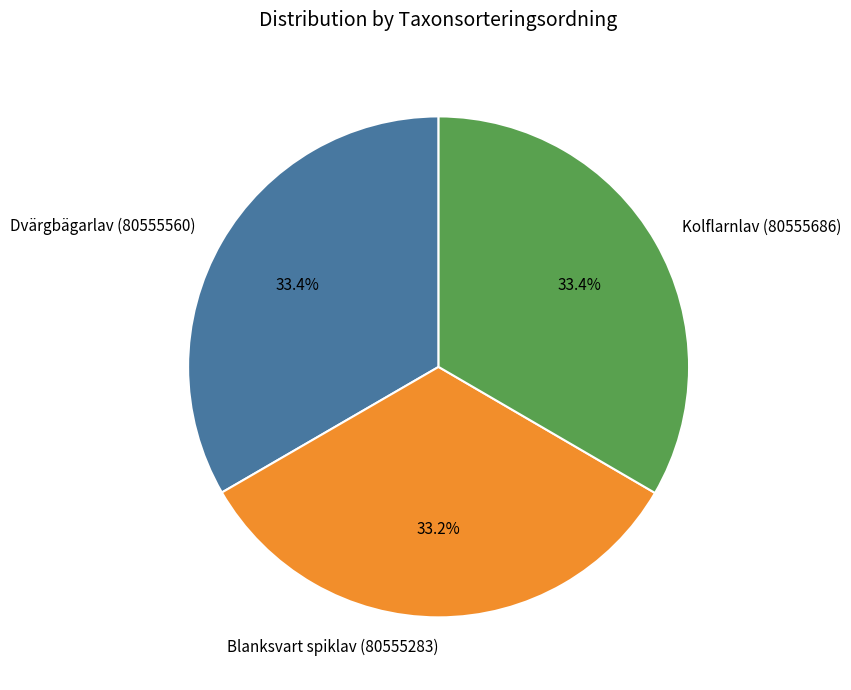

What portion of the pie excludes Dvärgbägarlav (80555560)?

66.6%